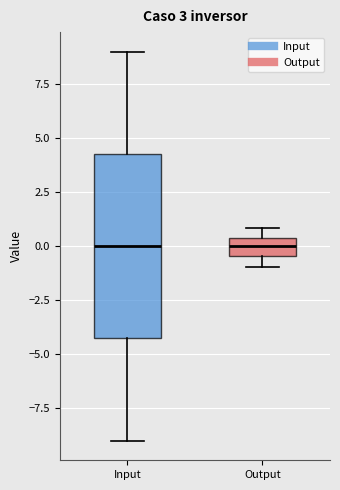

Reading left to right, read every box against the y-axis: the position of its median line, the range the box covers, and the ends of its whiskers. The values are not printed on the chart, so give them approximately, as read against the axis.

Input: median 0.0, box -4.0 to 4.5, whiskers -9.0 to 9.0
Output: median 0.0, box -0.5 to 0.5, whiskers -1.0 to 1.0